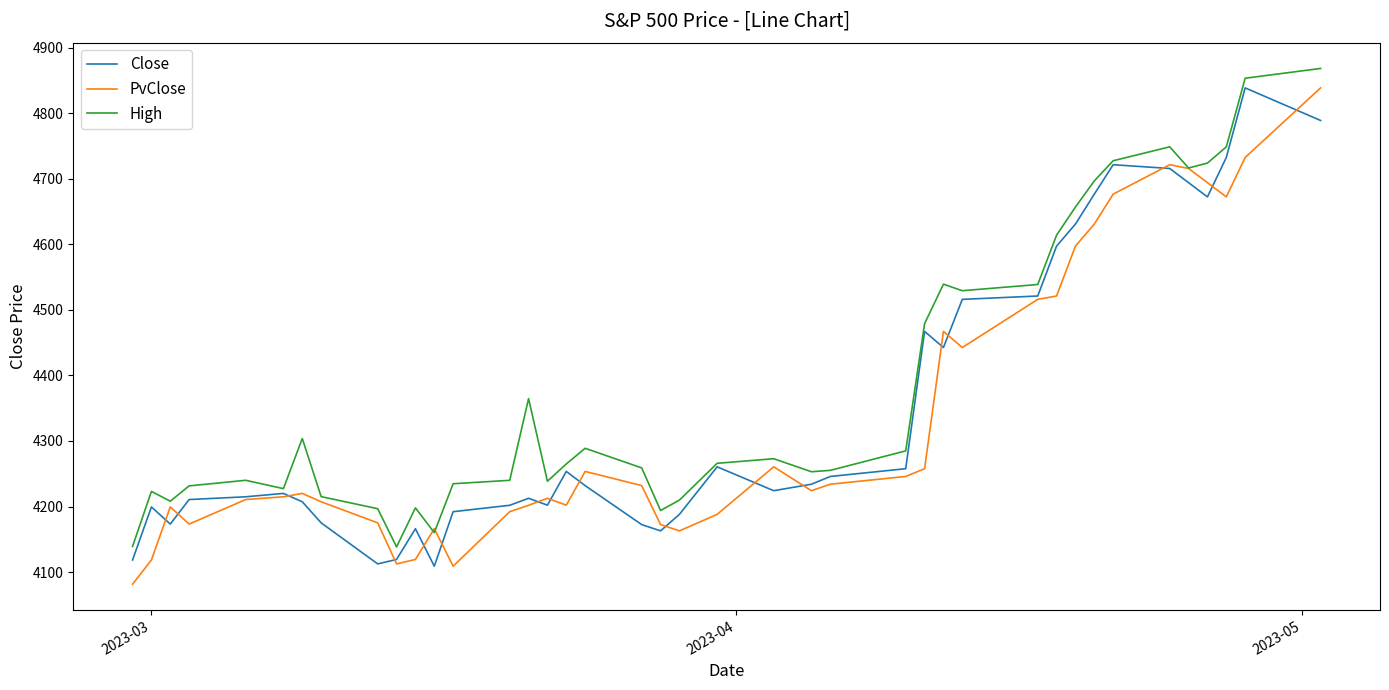

What is the minimum value shown in the chart?

4081.4